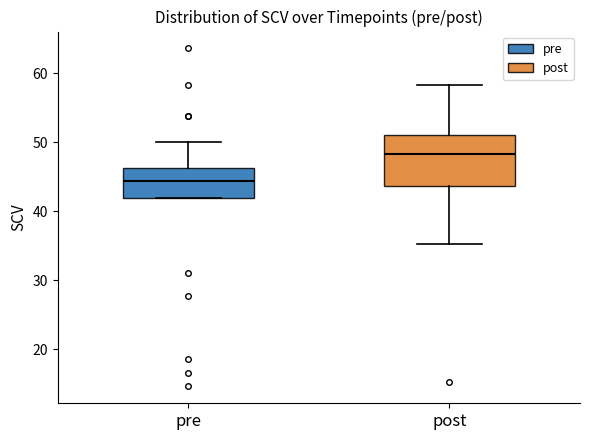

Which box is the tallest, from its lower edge to its upper edge?

post